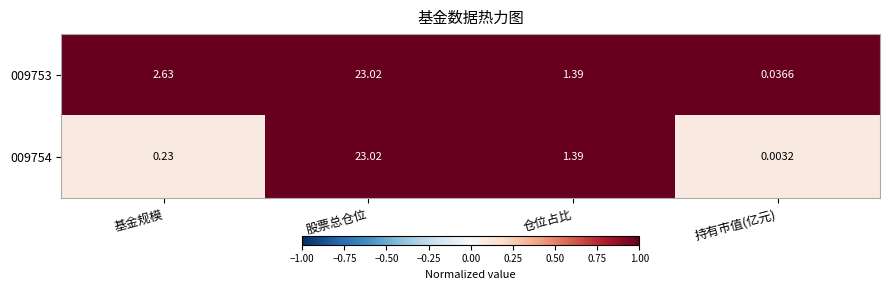

Which series changed the most between 仓位占比 and 持有市值(亿元)?

009754